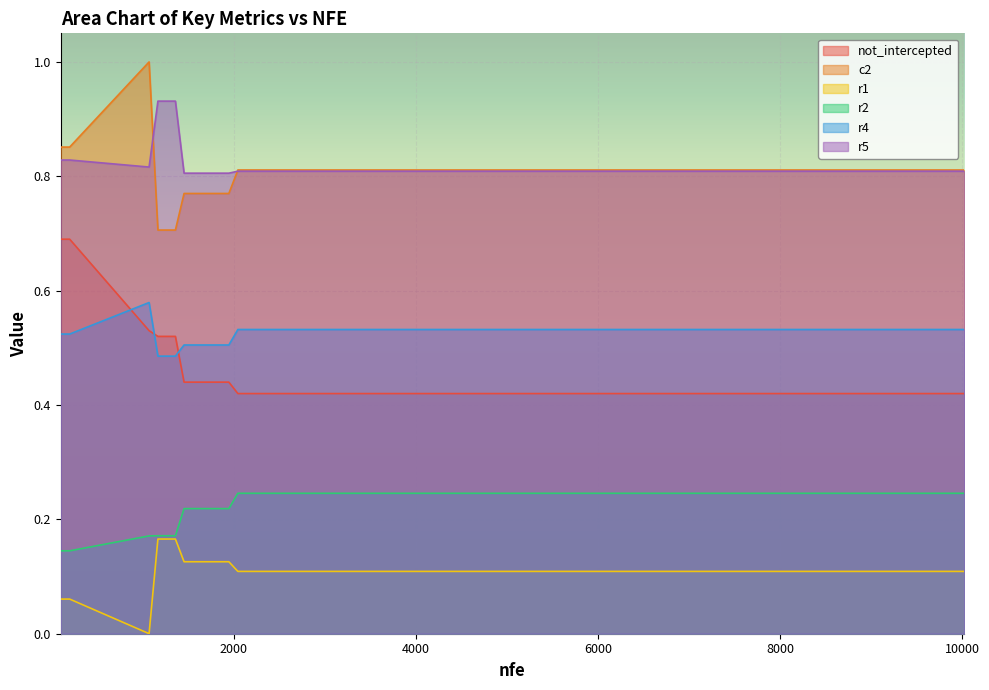

Which has a higher value, 2 or 10?

2